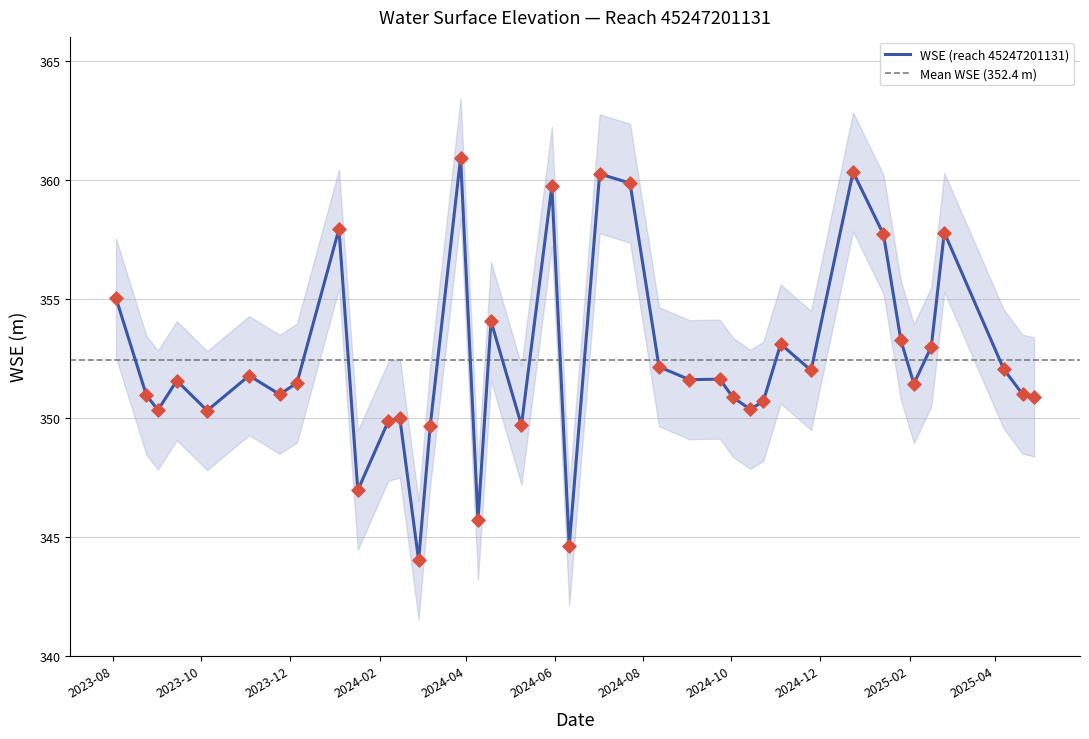

What is the ratio of the value at 2025-01-26 to the value at 2024-07-23?

1.0